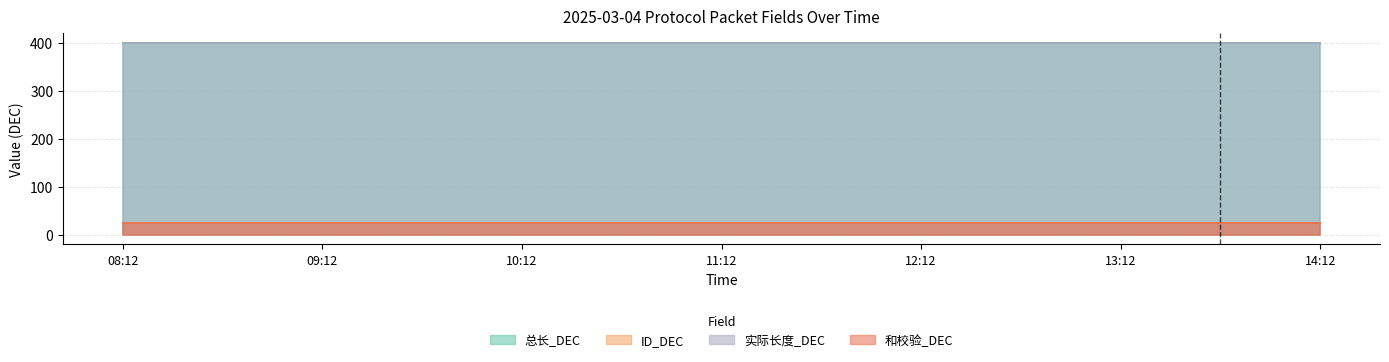

What is the value of the 实际长度_DEC point at the 1st from the left?

400